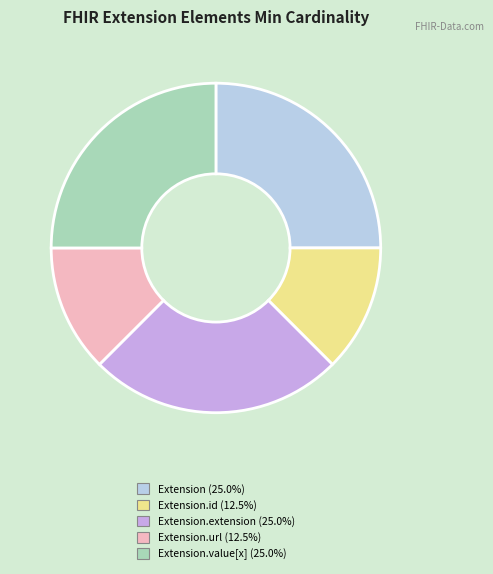

Is there any slice that represents more than half of the pie?

No